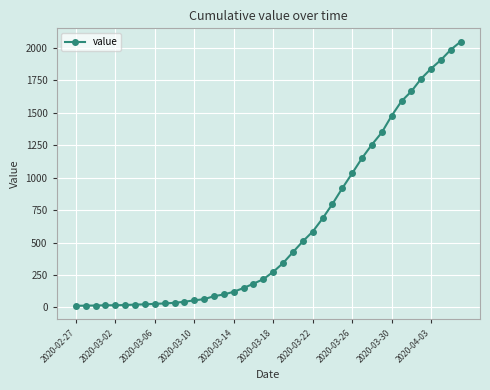

What is the sum of all values?

24844